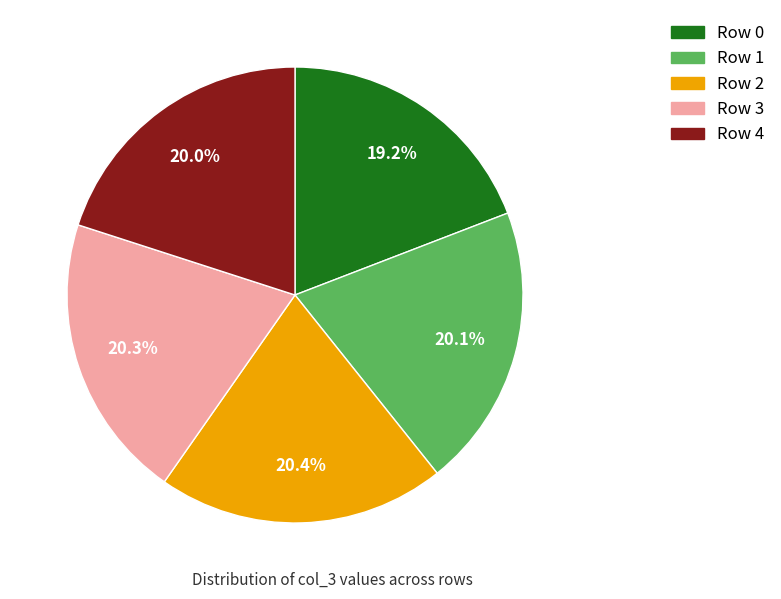

Which has a higher value, Row 0 or Row 1?

Row 1